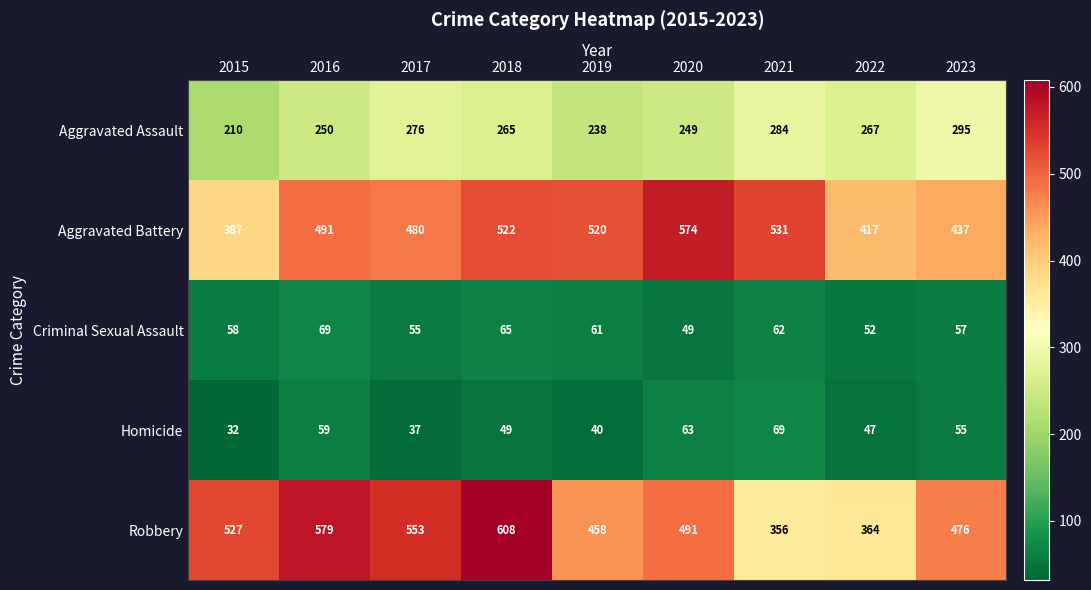

At which label is Aggravated Battery closest to 480?

2017